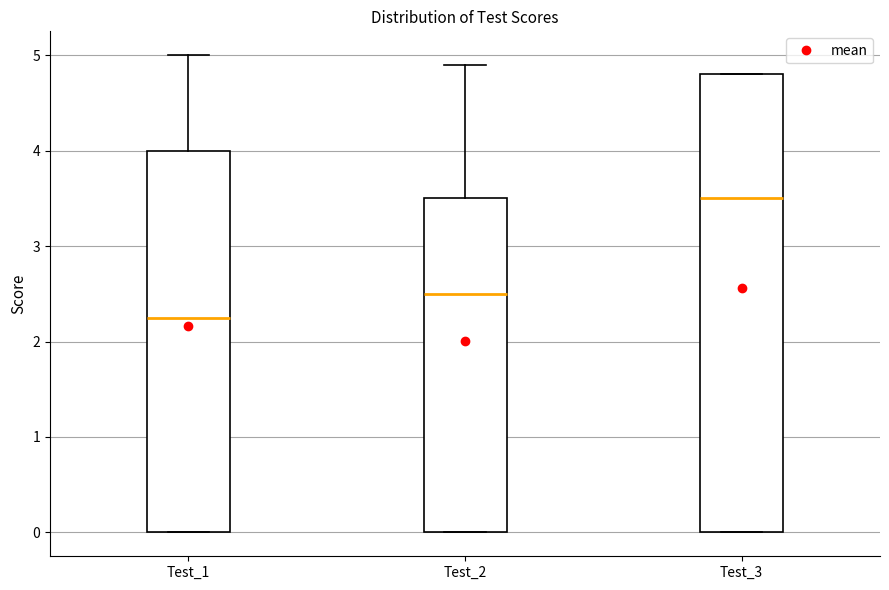

Comparing the boxes themselves (not the whiskers), which one is the tallest?

Test_3